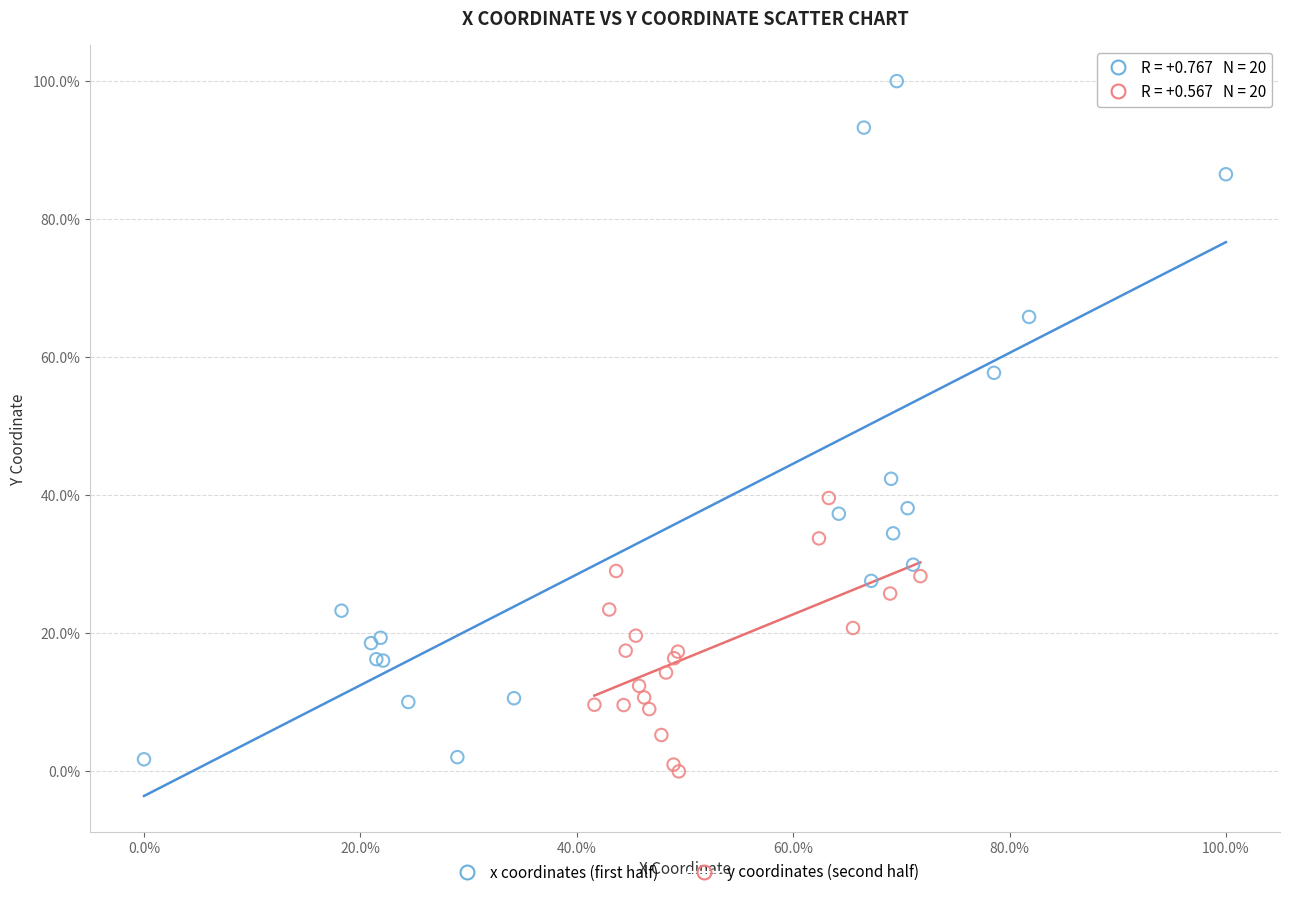

What are all the series names shown in the legend?

x coordinates (first half), y coordinates (second half)